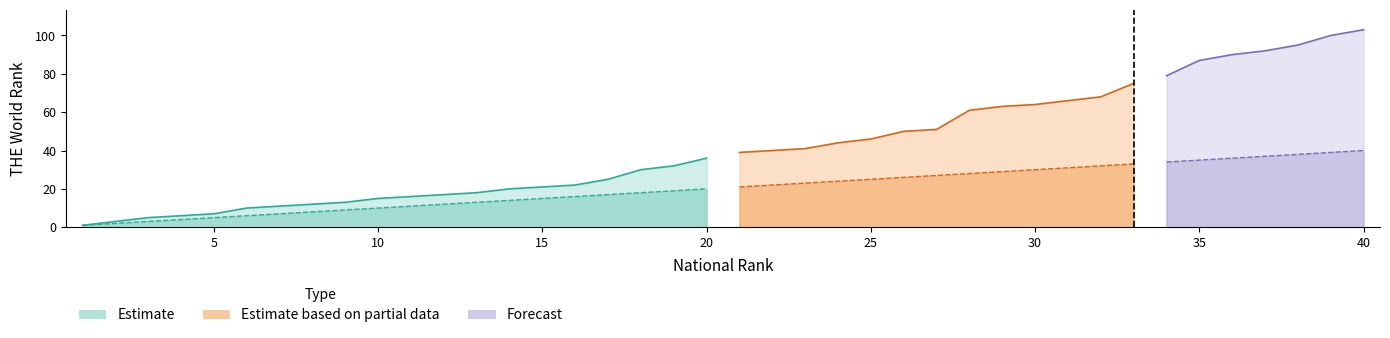

Reading right to left, transcribe all the data shown in this chart.

thewrank: 40=103	39=100	38=95	37=92	36=90	35=87	34=79	33=75	32=68	31=66	30=64	29=63	28=61	27=51	26=50	25=46	24=44	23=41	22=40	21=39	20=36	19=32	18=30	17=25	16=22	15=21	14=20	13=18	12=17	11=16	10=15	9=13	8=12	7=11	6=10	5=7	4=6	3=5	2=3	1=1
thenrank: 40=40	39=39	38=38	37=37	36=36	35=35	34=34	33=33	32=32	31=31	30=30	29=29	28=28	27=27	26=26	25=25	24=24	23=23	22=22	21=21	20=20	19=19	18=18	17=17	16=16	15=15	14=14	13=13	12=12	11=11	10=10	9=9	8=8	7=7	6=6	5=5	4=4	3=3	2=2	1=1
gap_upper: 40=103	39=100	38=95	37=92	36=90	35=87	34=79	33=75	32=68	31=66	30=64	29=63	28=61	27=51	26=50	25=46	24=44	23=41	22=40	21=39	20=36	19=32	18=30	17=25	16=22	15=21	14=20	13=18	12=17	11=16	10=15	9=13	8=12	7=11	6=10	5=7	4=6	3=5	2=3	1=1